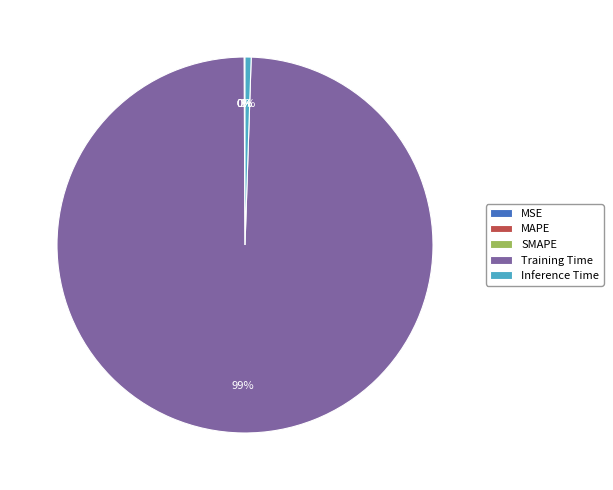

What is the largest slice in the pie chart?

Training Time